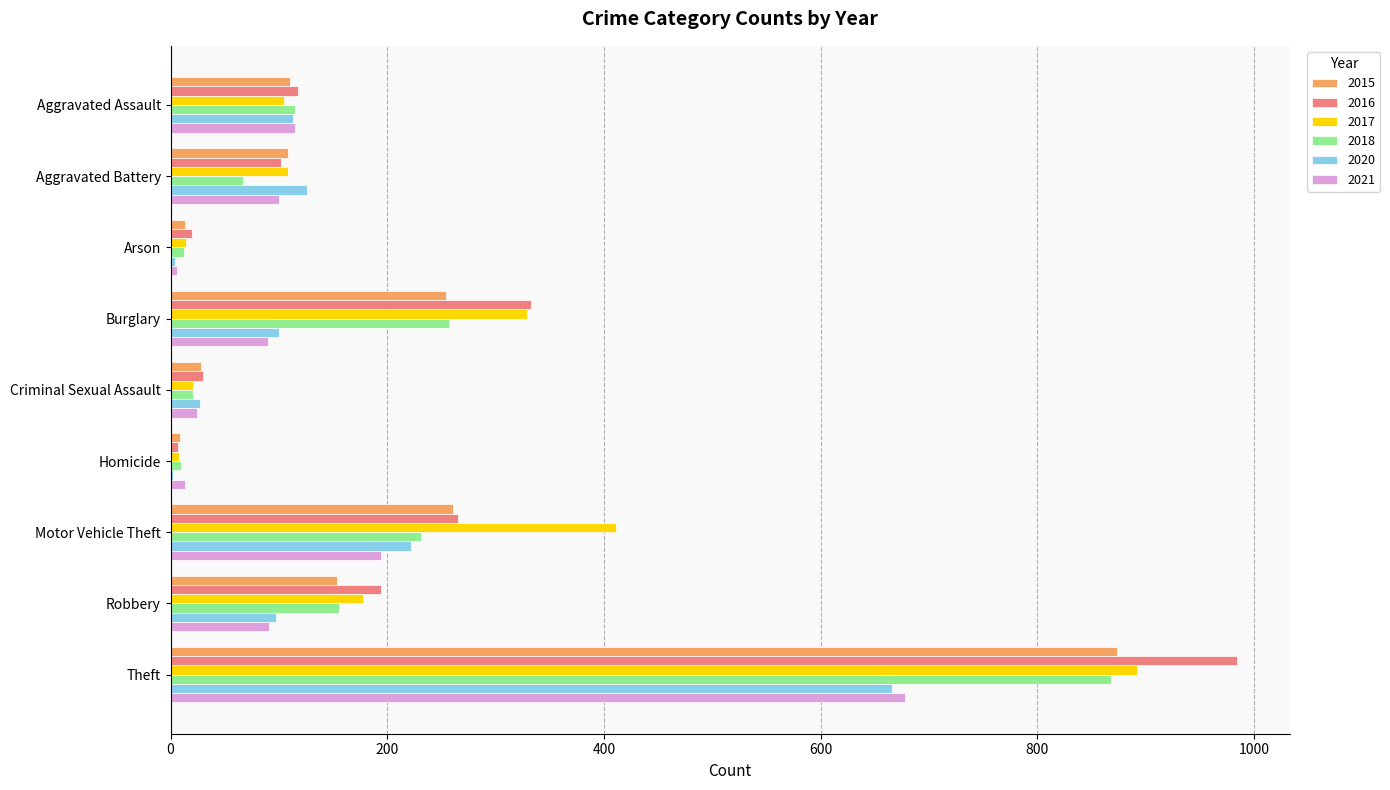

Between Aggravated Battery and Homicide, which series saw the biggest shift?

2020